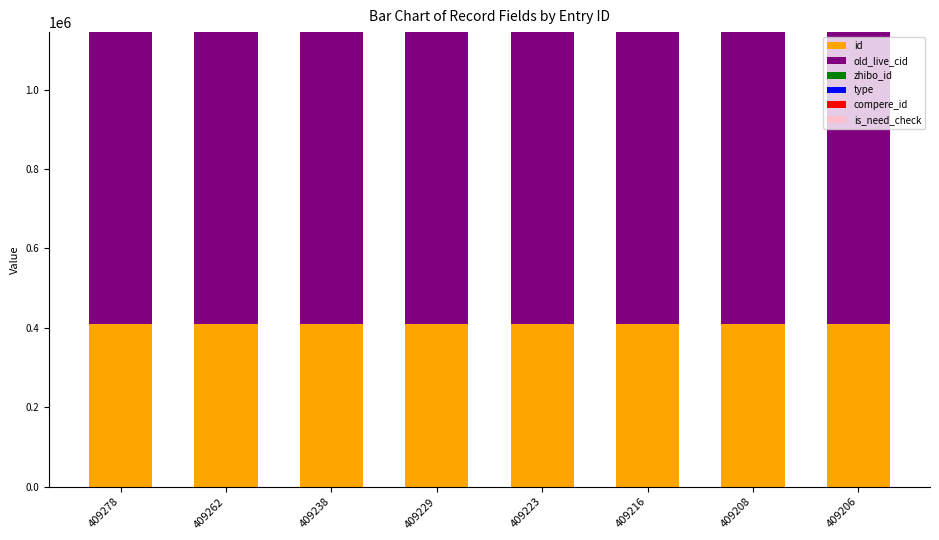

Count the number of categories in the chart.

8